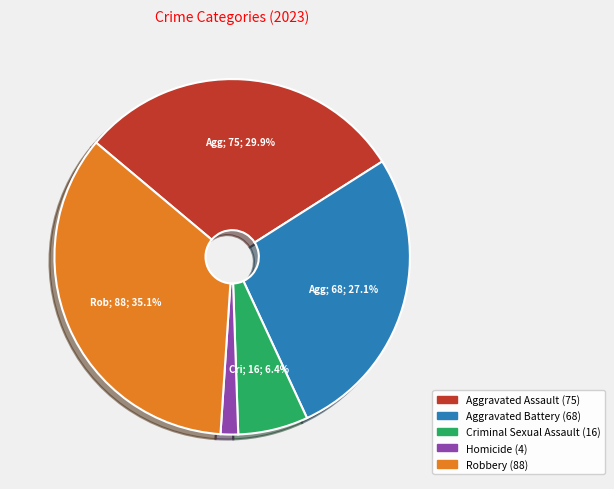

Is there any slice that represents more than half of the pie?

No